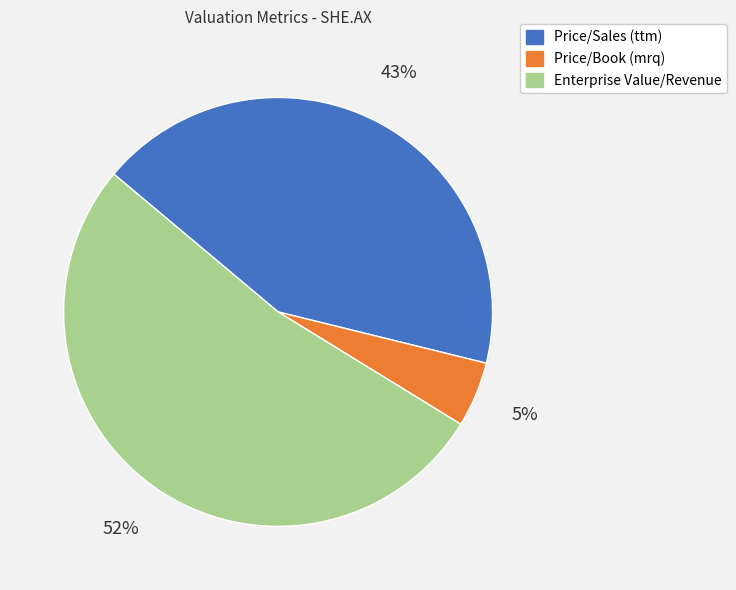

Is it true that Price/Sales (ttm) is 43% of the pie?

True